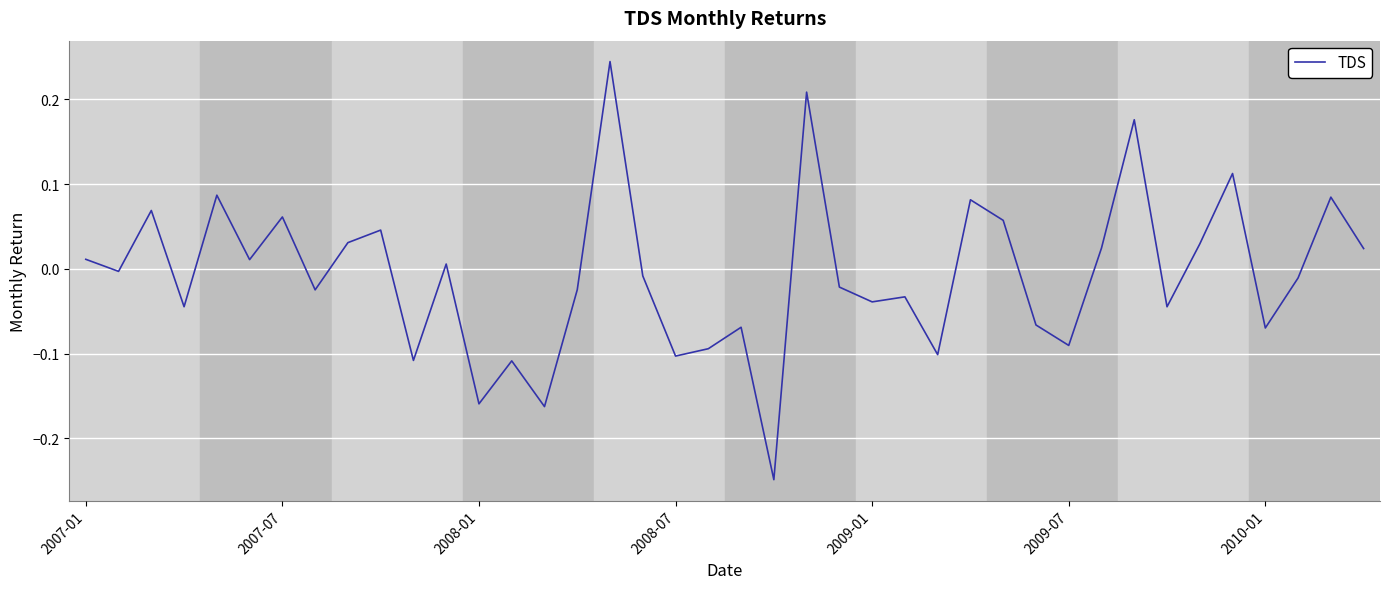

Does the chart have visible grid lines?

Yes